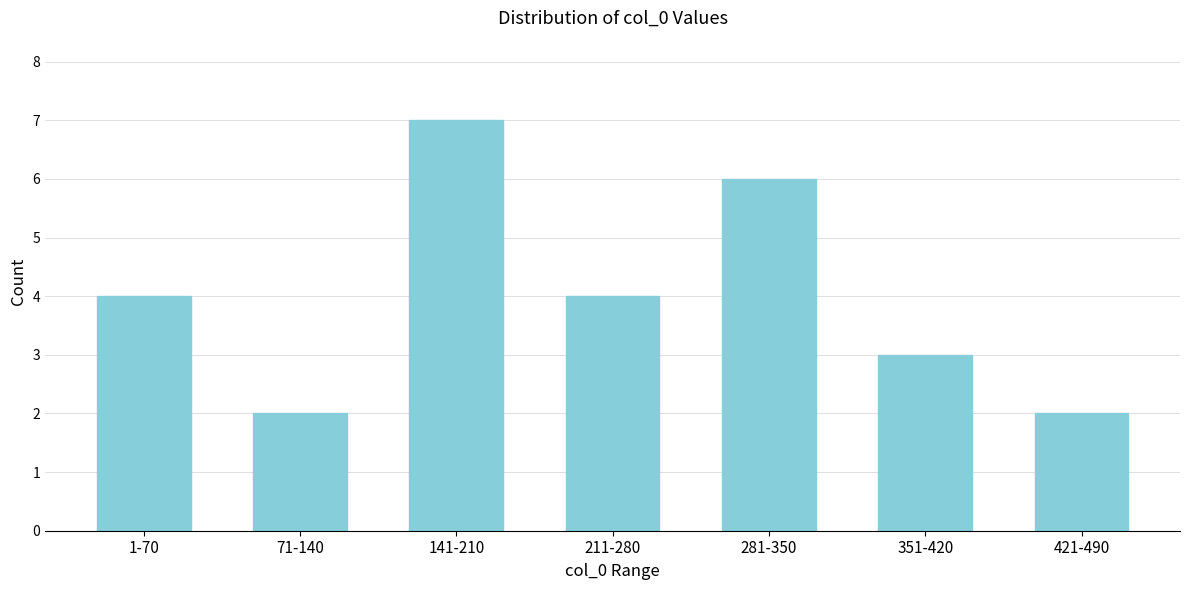

Reading left to right, what are all the values shown in this chart?

4	2	7	4	6	3	2